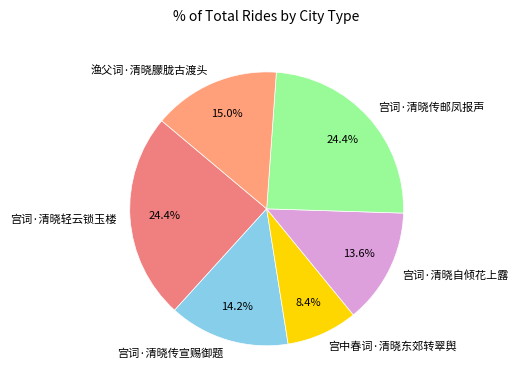

Which has a higher value, 宫词·清晓传邮凤报声 or 渔父词·清晓朦胧古渡头?

宫词·清晓传邮凤报声